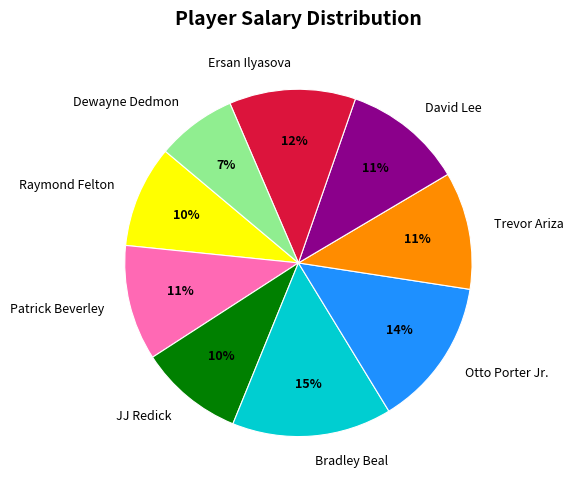

Which slice is the smallest?

Dewayne Dedmon